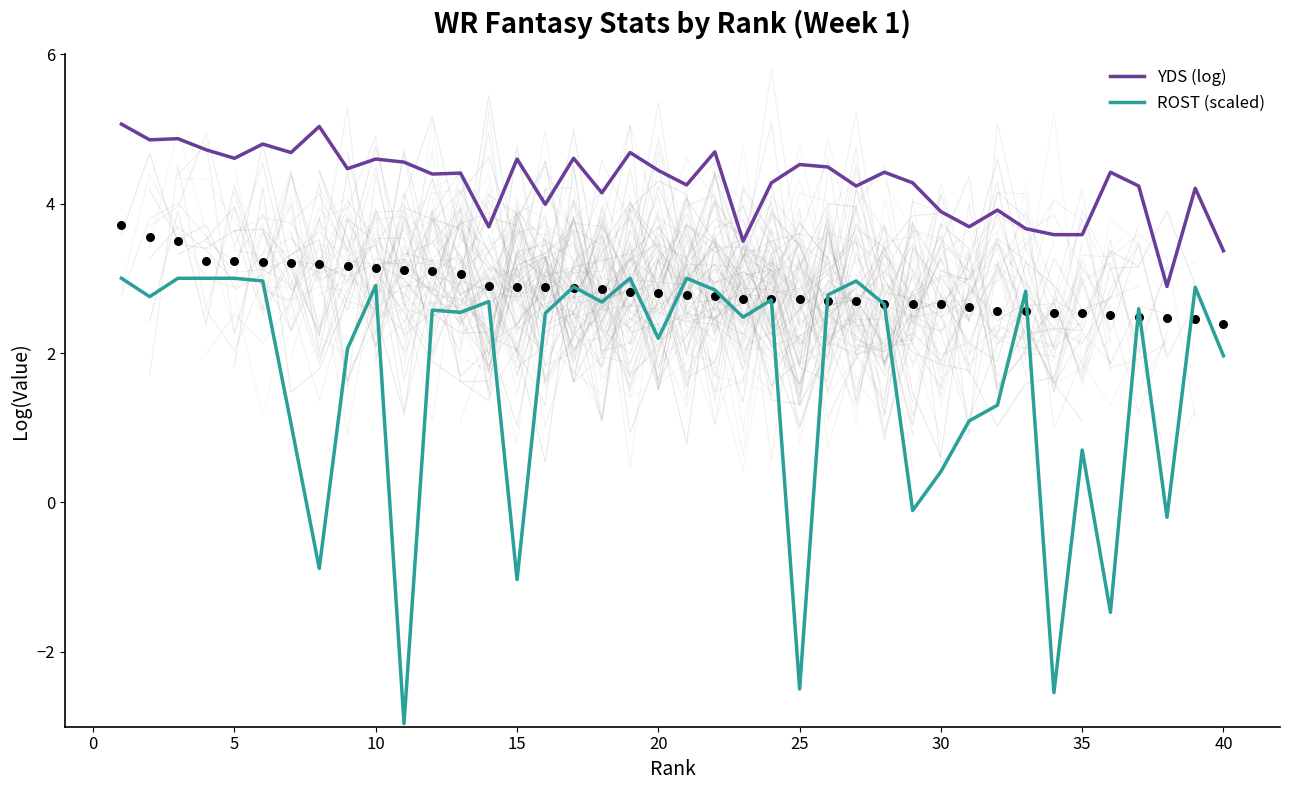

Which series contains the highest Y value?

YDS (log)